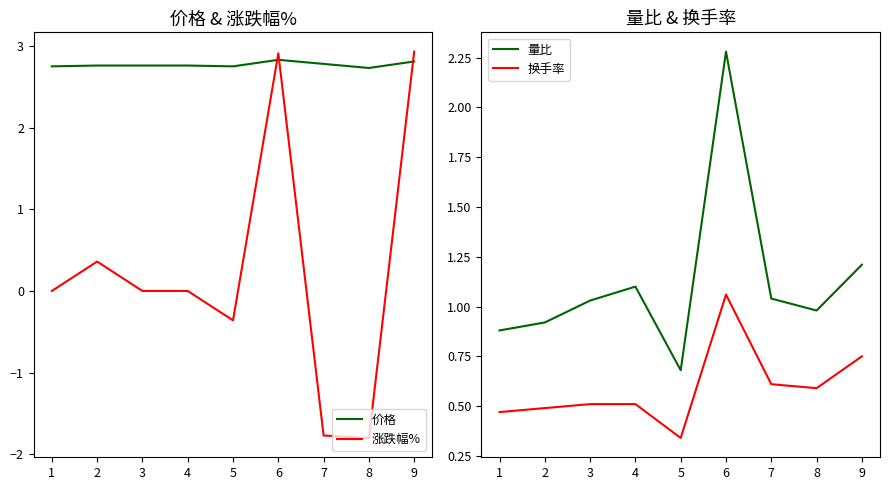

True or false: 价格 and 涨跌幅% cross at least once.

True